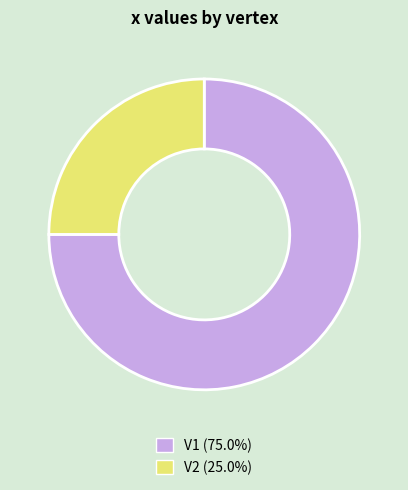

Is there any slice that represents more than half of the pie?

Yes